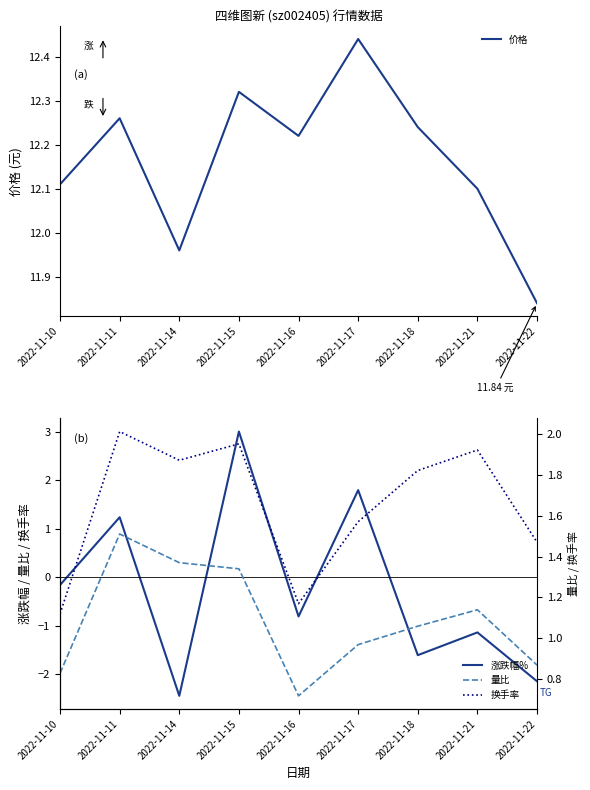

What is the value of the 价格 point at the 2nd from the left?

12.3